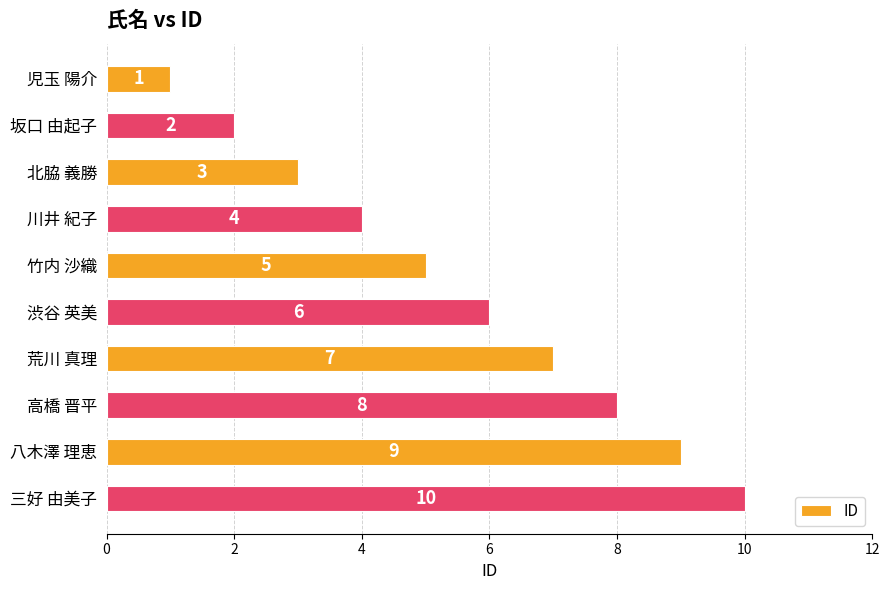

What is the label of the 9th bar from the top?

八木澤 理恵